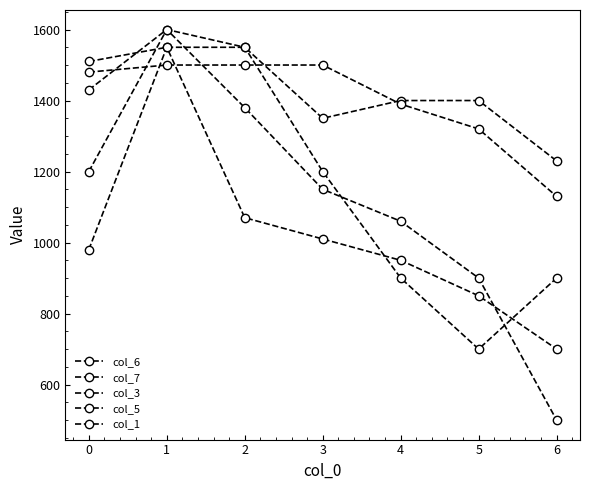

Does the chart have visible grid lines?

No